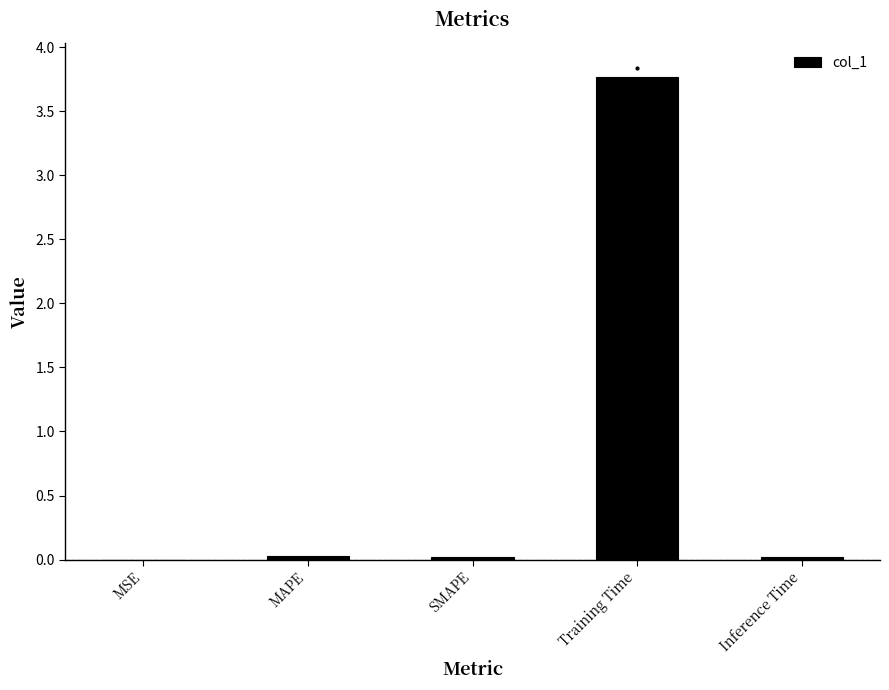

How many series are shown in this chart?

1